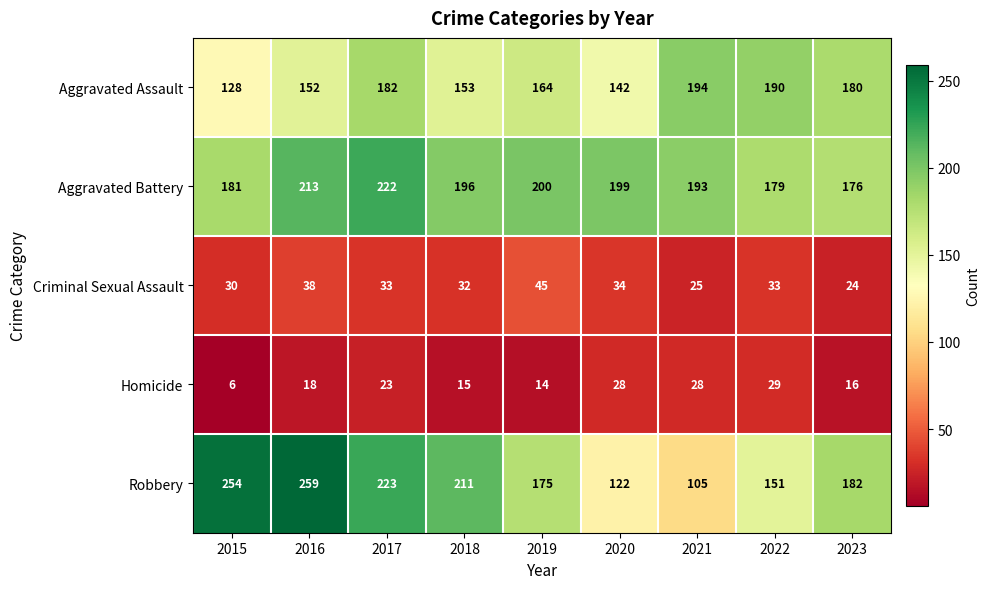

At which category is the sum across all series the highest?

2017